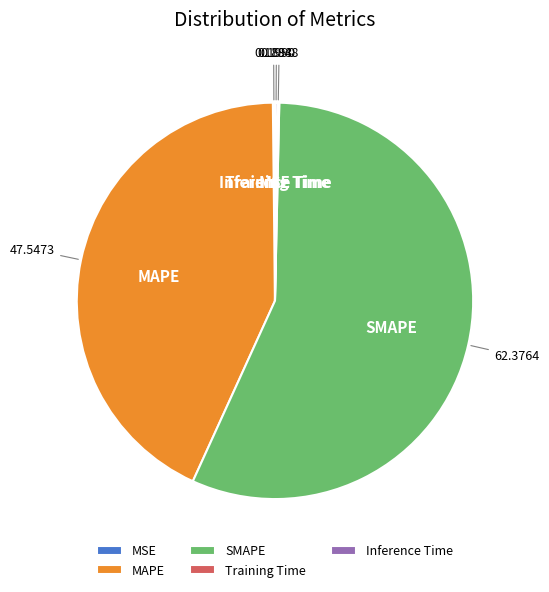

What is the largest slice in the pie chart?

SMAPE